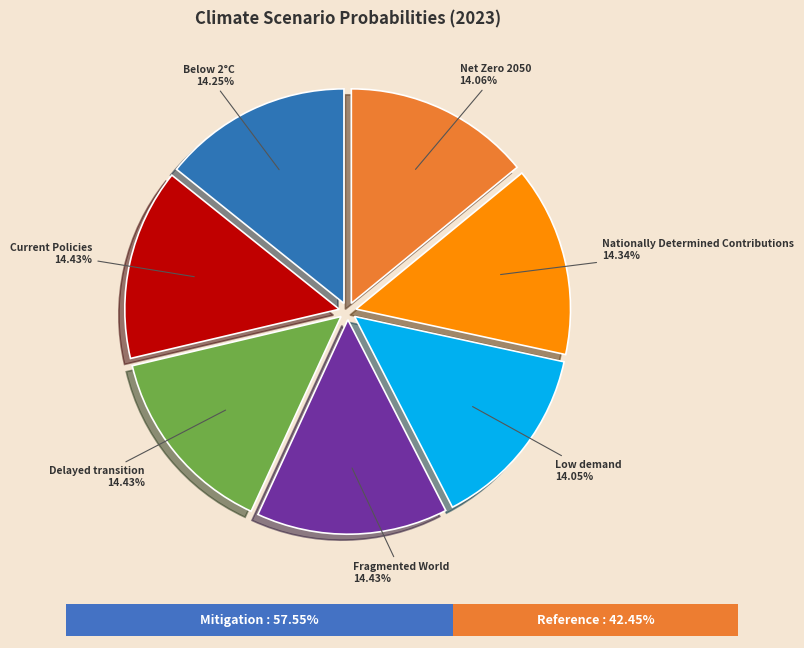

True or false: Below 2°C accounts for 14% of the total.

True